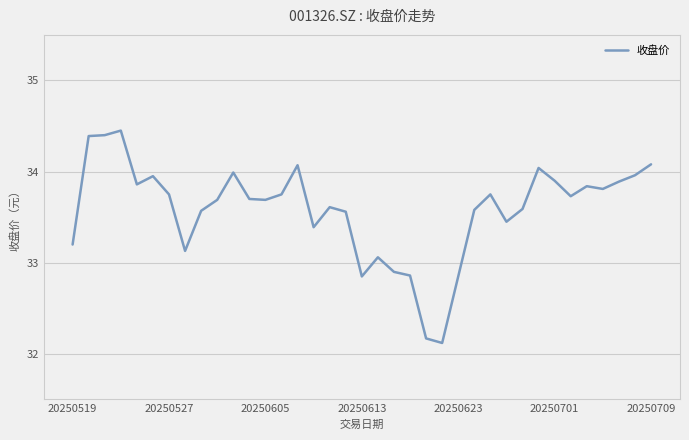

What is the smallest value displayed?

32.1